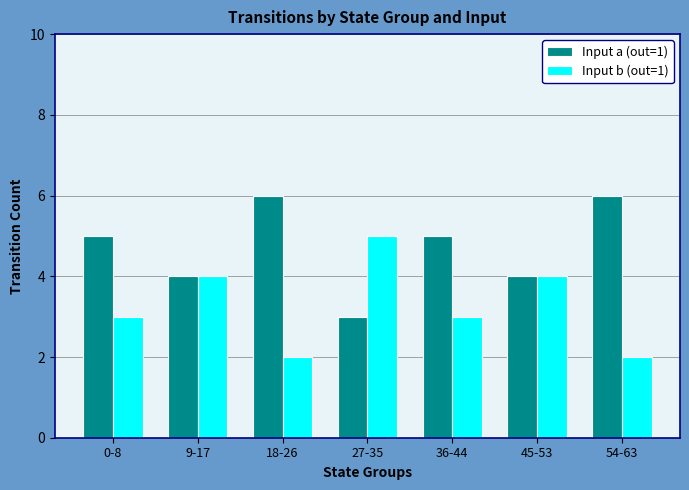

What are all the series names shown in the legend?

Input a (out=1), Input b (out=1)